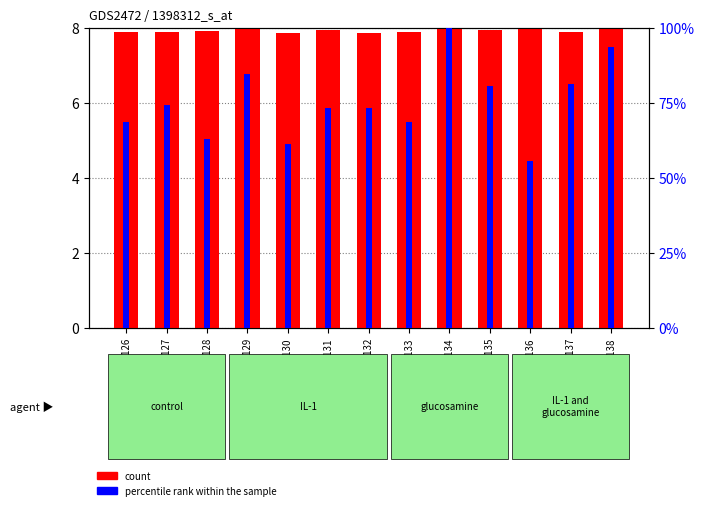

What is the difference between the maximum and minimum values in the percentile rank within the sample series?

44.4